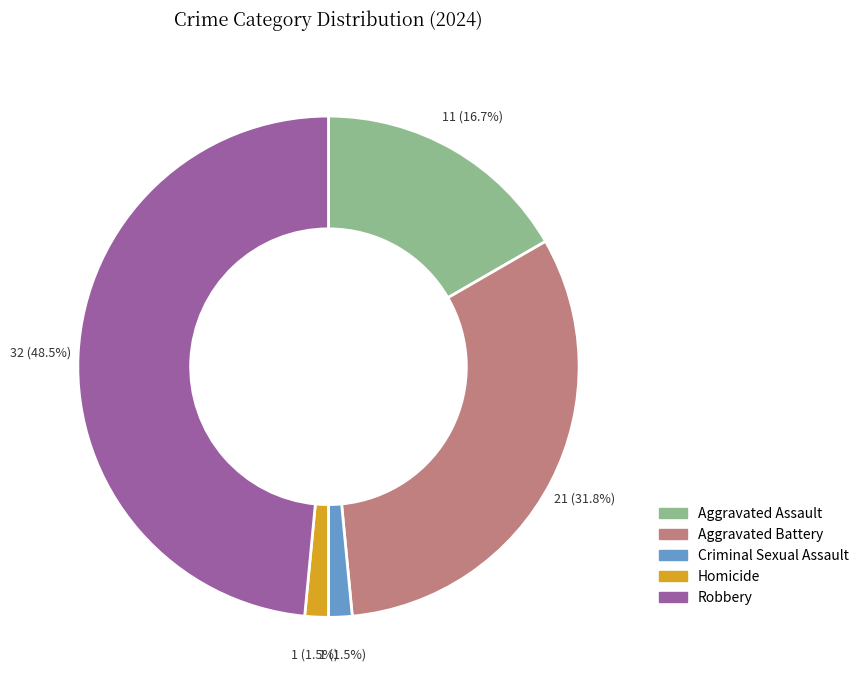

To the nearest percent, what is the difference between the Aggravated Assault and Criminal Sexual Assault slice percentages?

15%